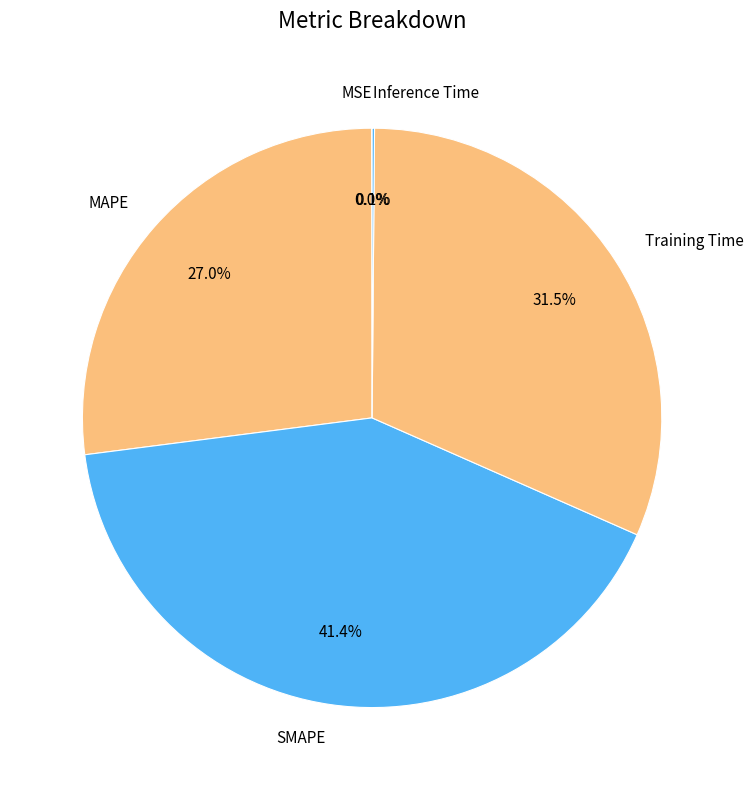

What percentage is the MAPE slice, to the nearest percent?

27%